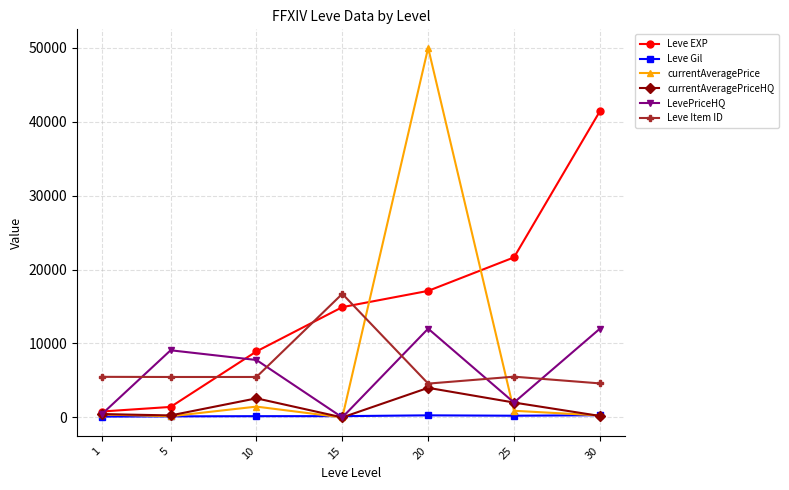

What value does the Leve Gil series have at 30?

296.0